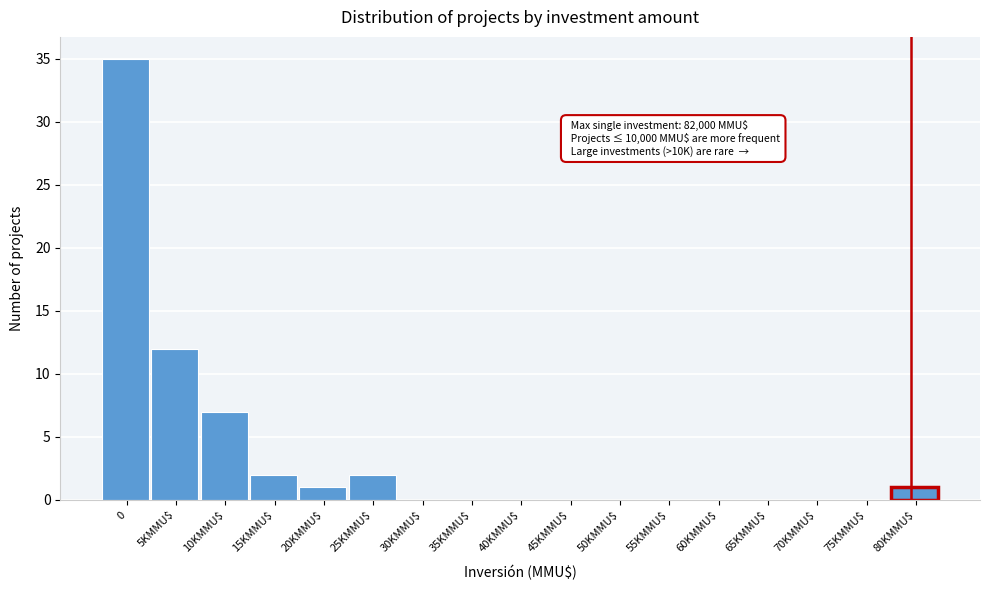

The value at 20KMMU$ is 1. True or false?

True